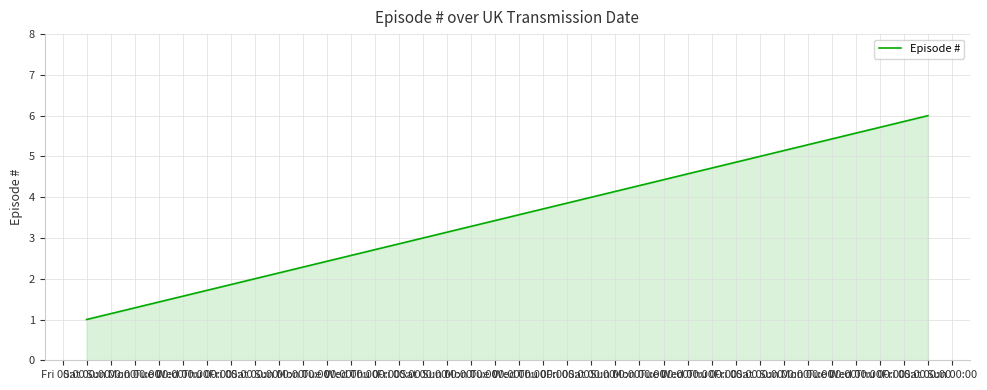

What is the value of the 5th point from the left?

5